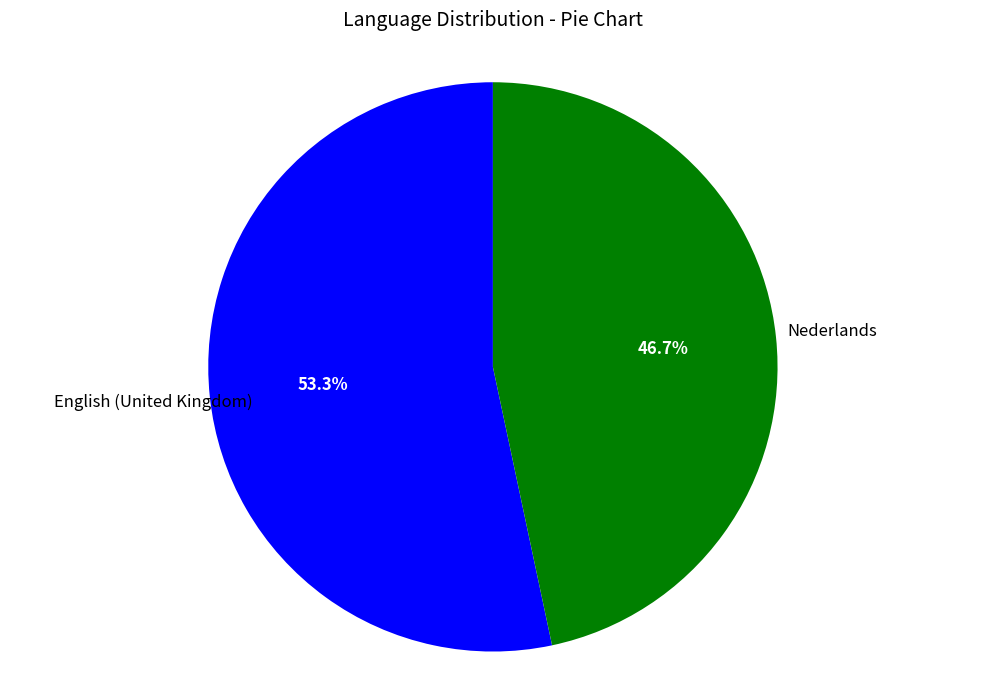

Count the number of slices in the pie.

2